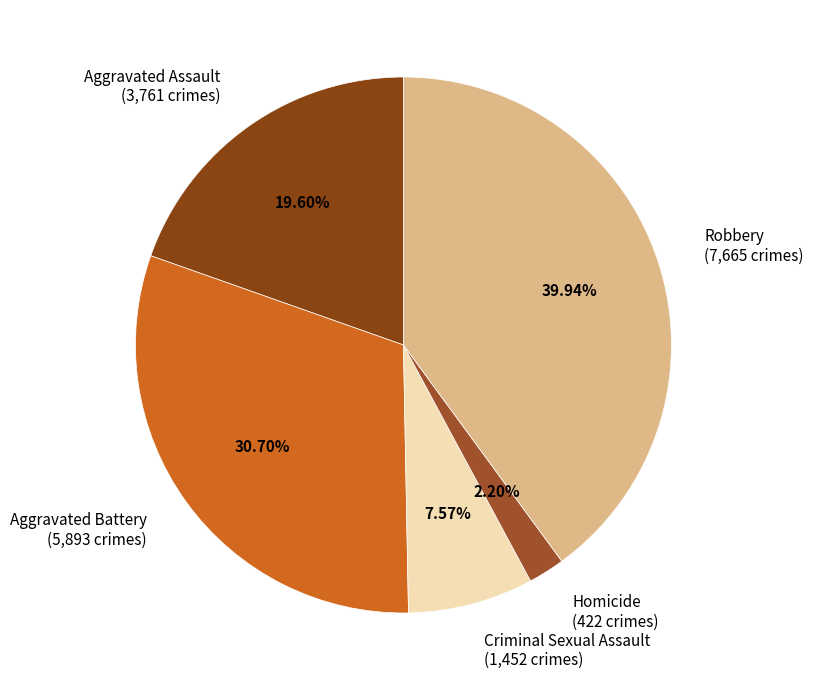

To the nearest percent, what portion does Aggravated Battery represent?

31%